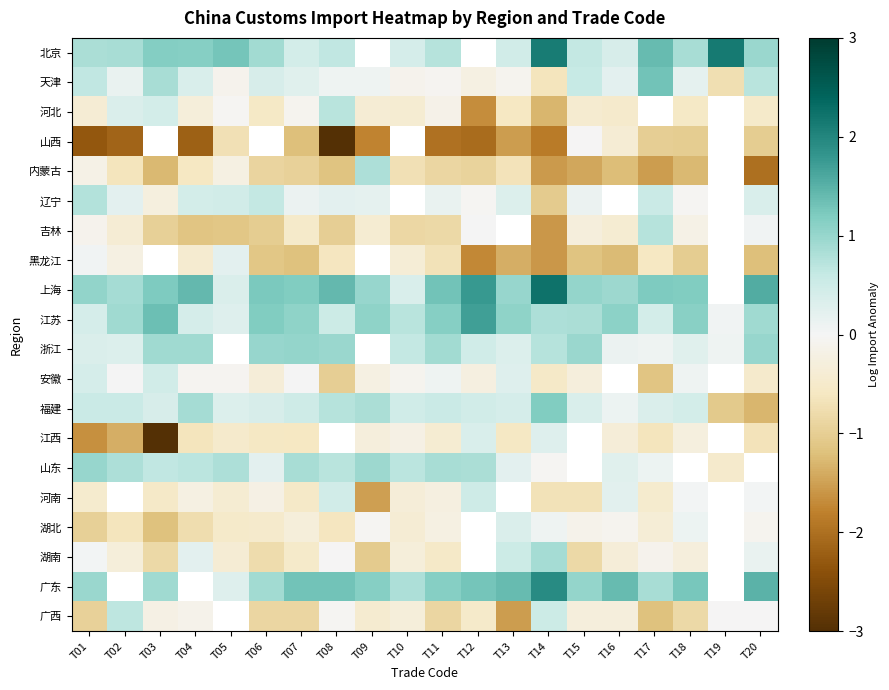

How many data points in 北京 are above 1?

6